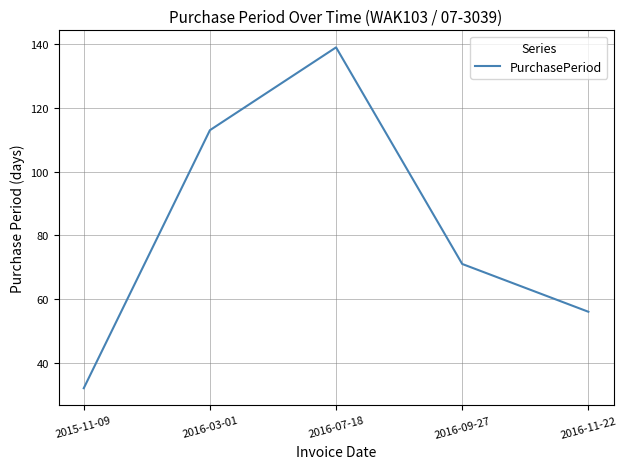

How many series are shown in this chart?

1